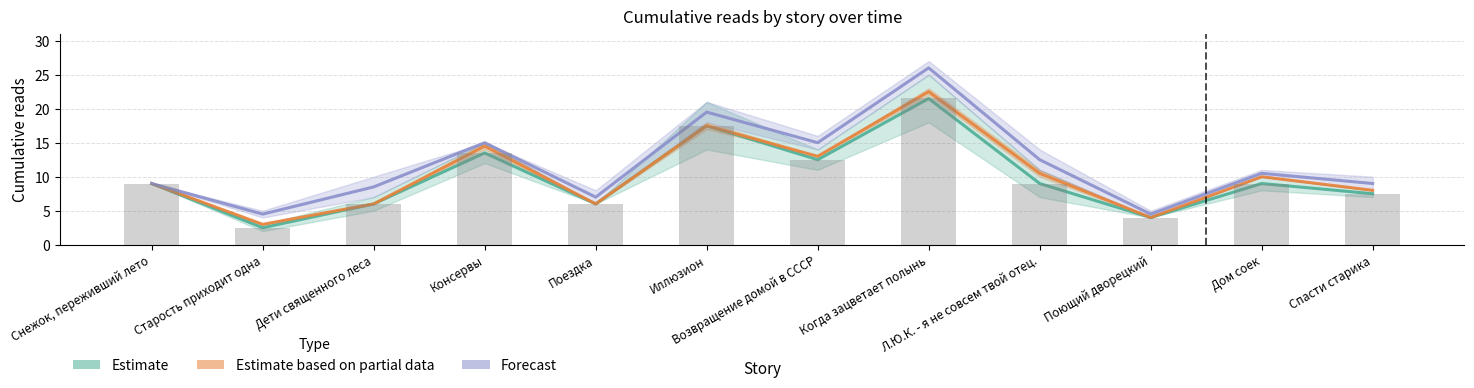

Where is Estimate nearest to the value 12?

Возвращение домой в СССР